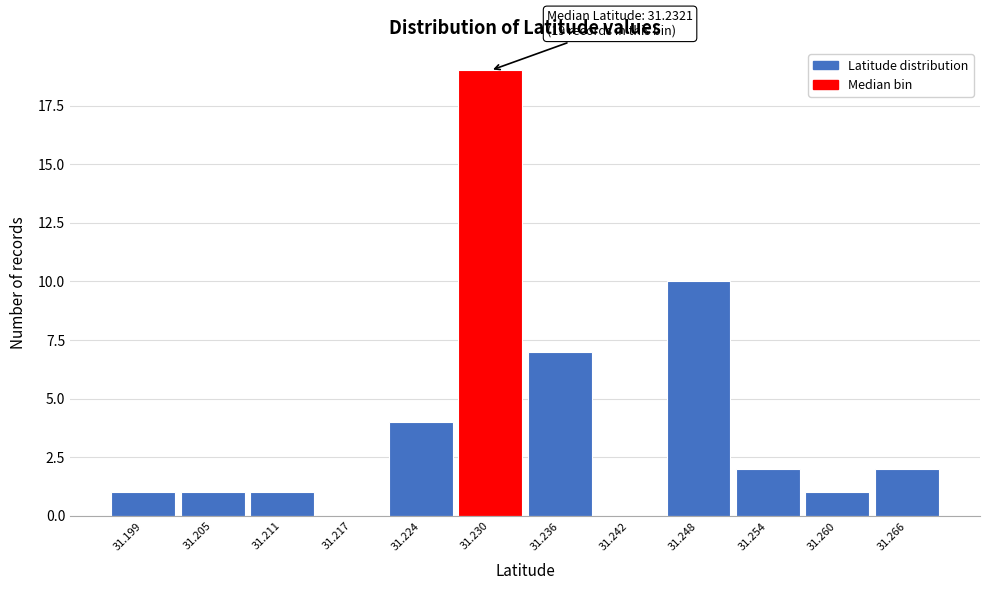

Over which range of the x-axis is the bar tallest?

31.227 to 31.233